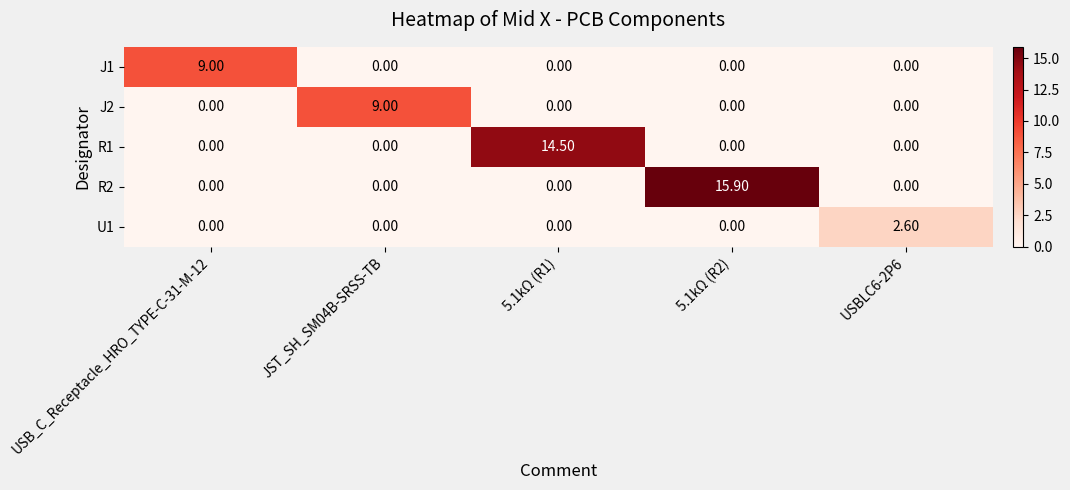

Which series has the widest spread of values?

R2